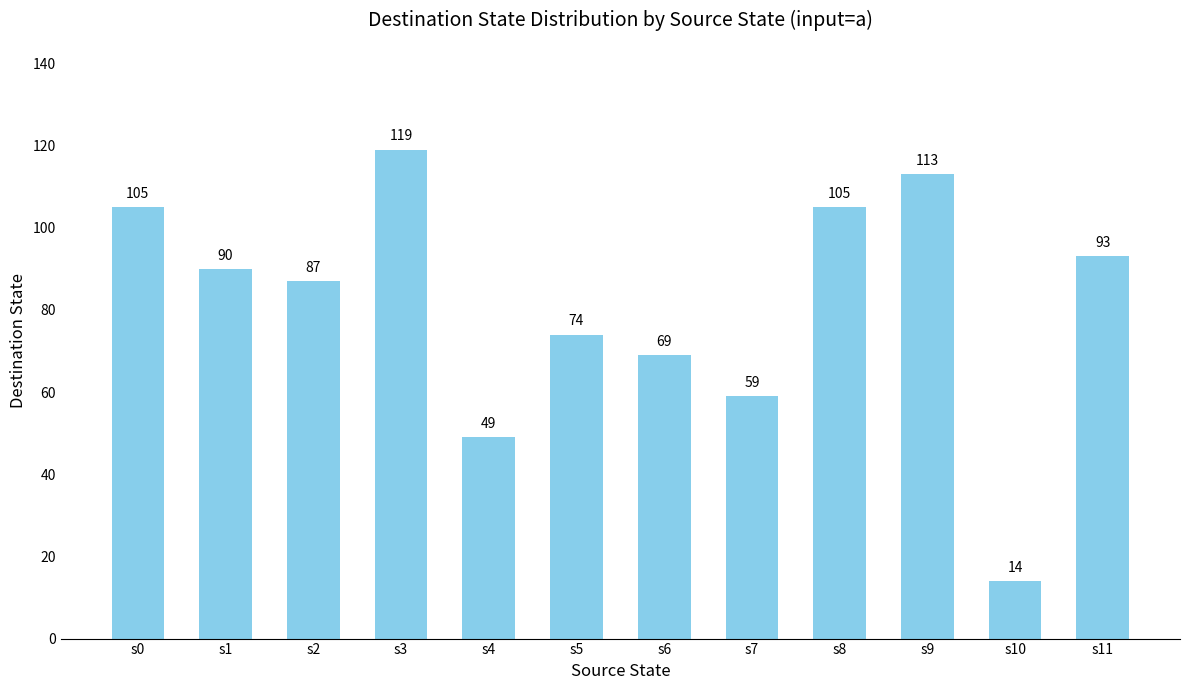

What is the change in value from s0 to s7?

-46